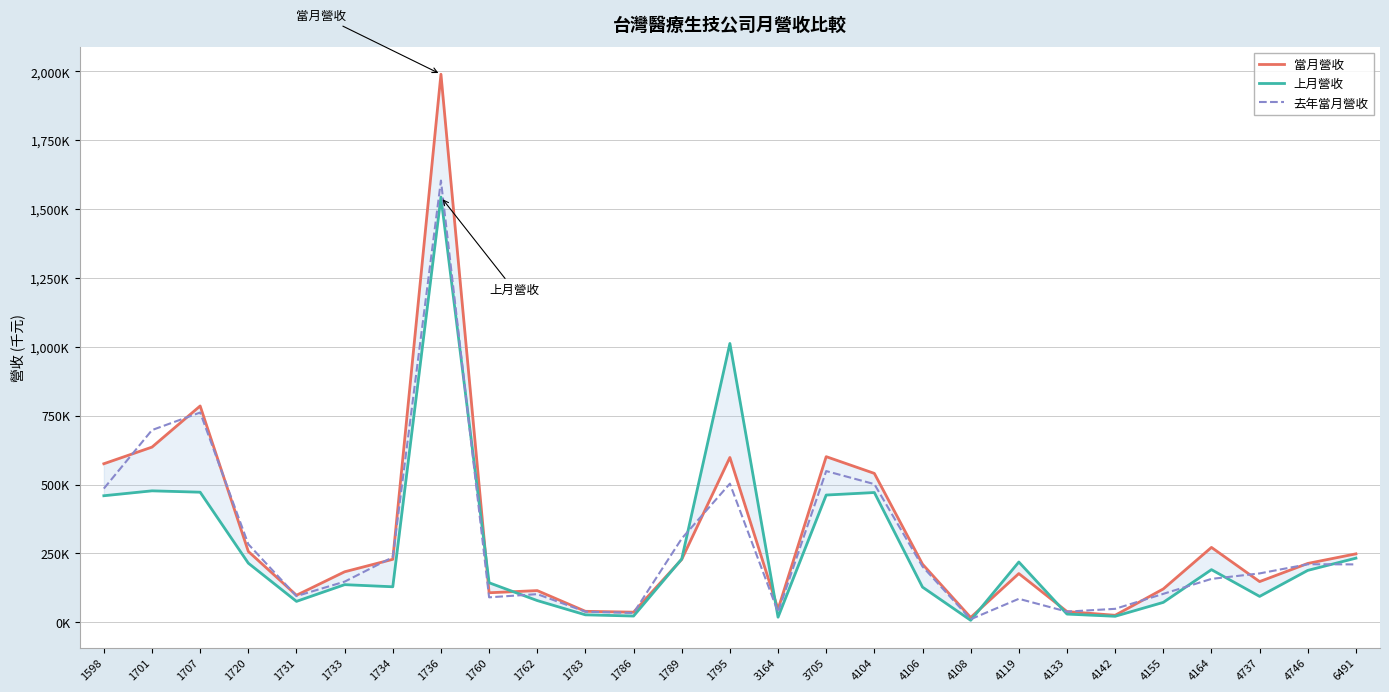

What is the maximum value shown in the chart?

1989341